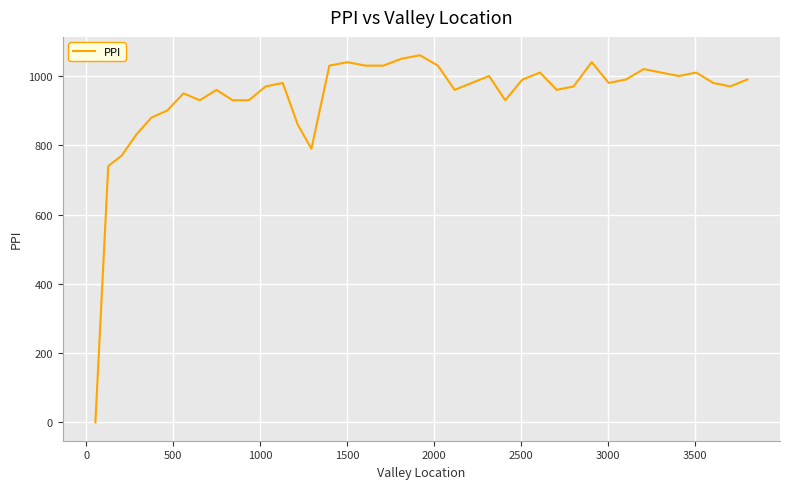

What is the difference between the maximum and minimum values?

1060